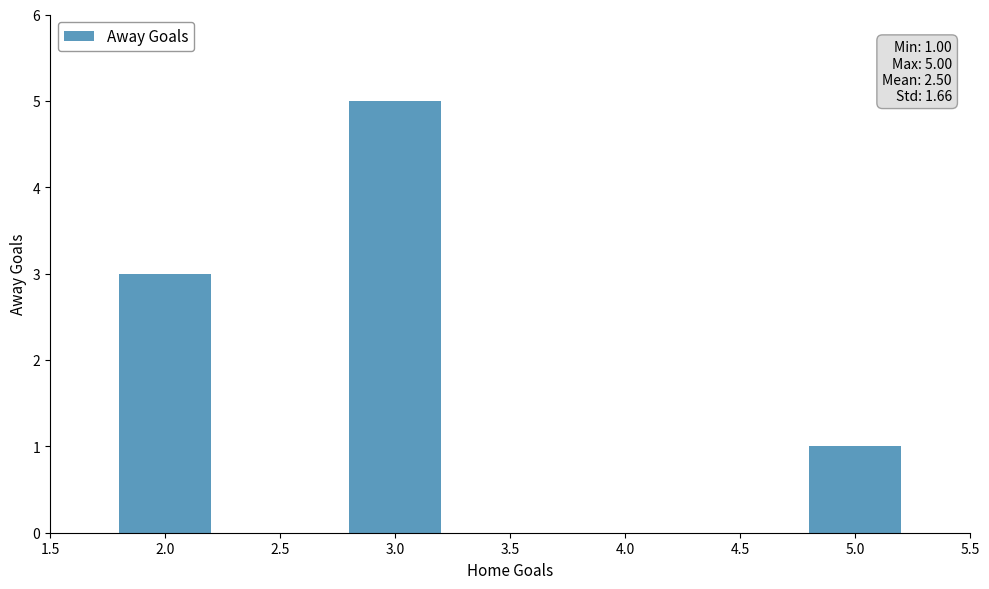

How many bars are there in total?

4